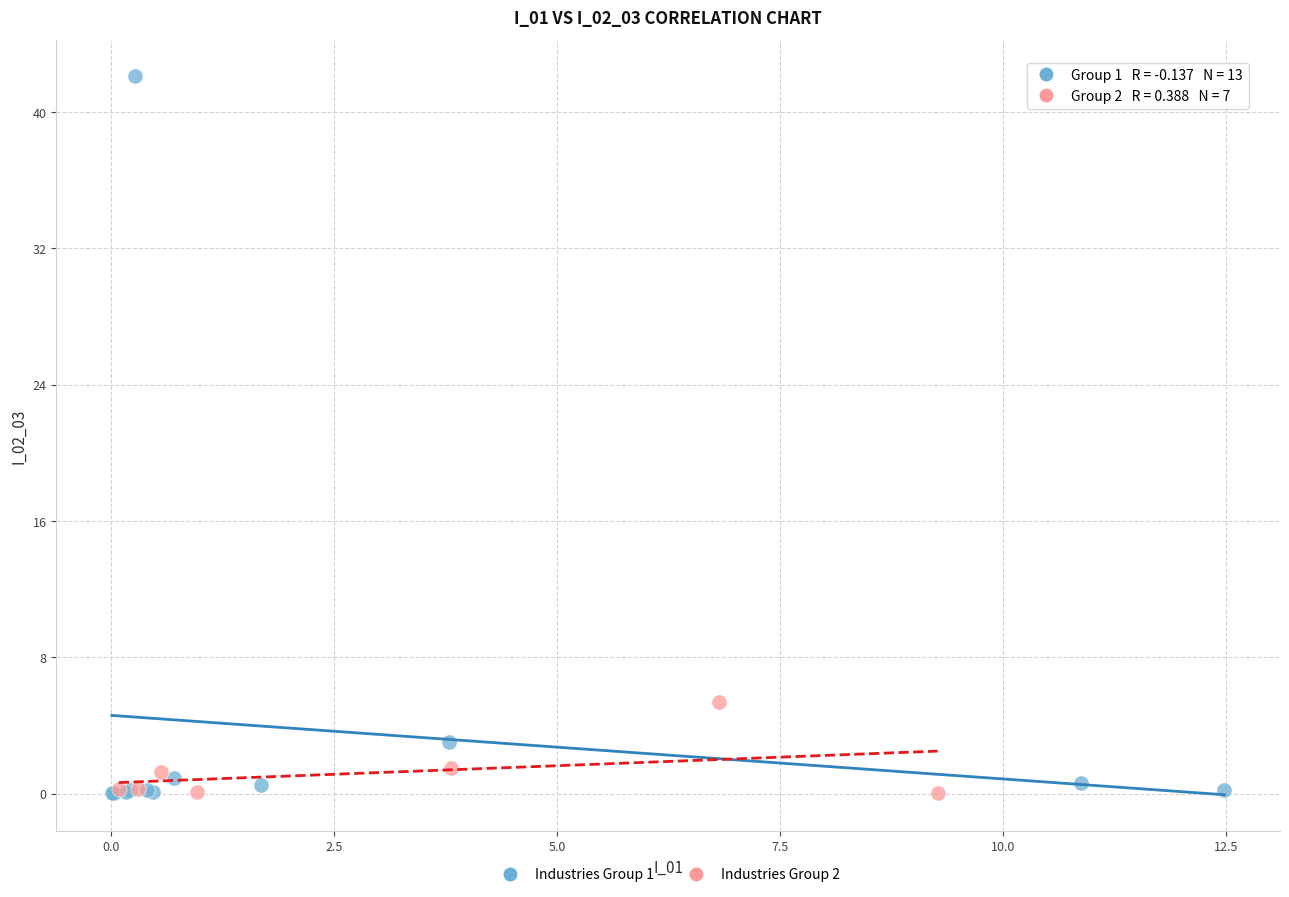

Which series has the widest spread of Y values?

Industries Group 1